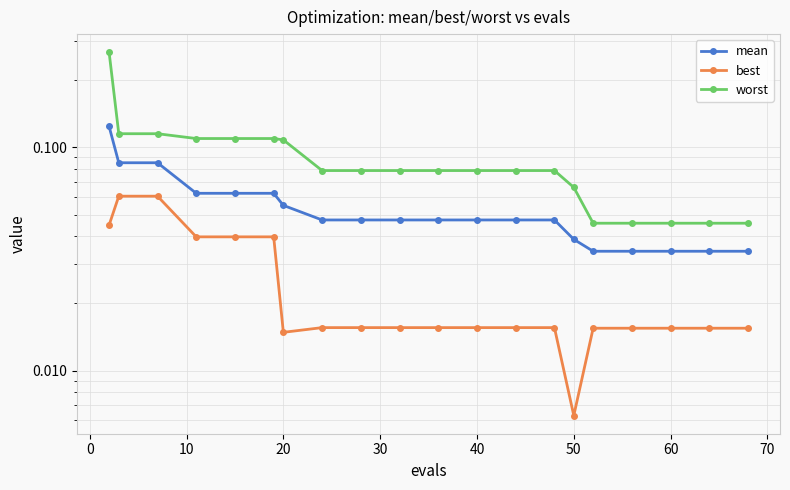

What is the sum of the mean values at 30 and 10?

0.1